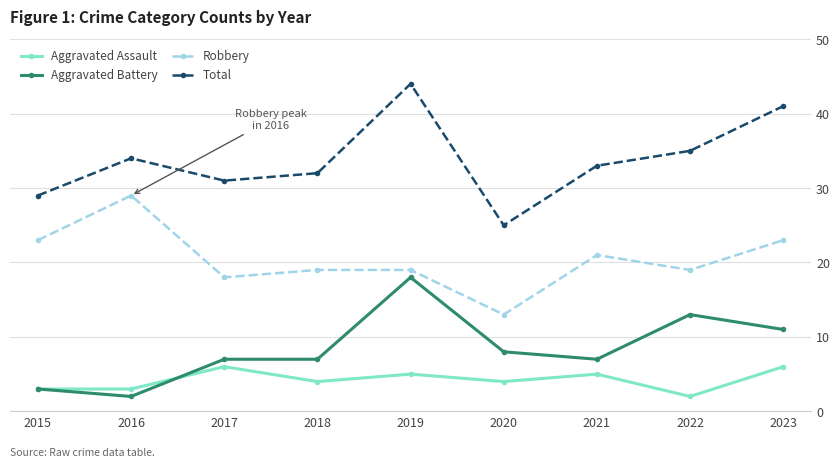

The value of Aggravated Assault at 2023 is 1. True or false?

False